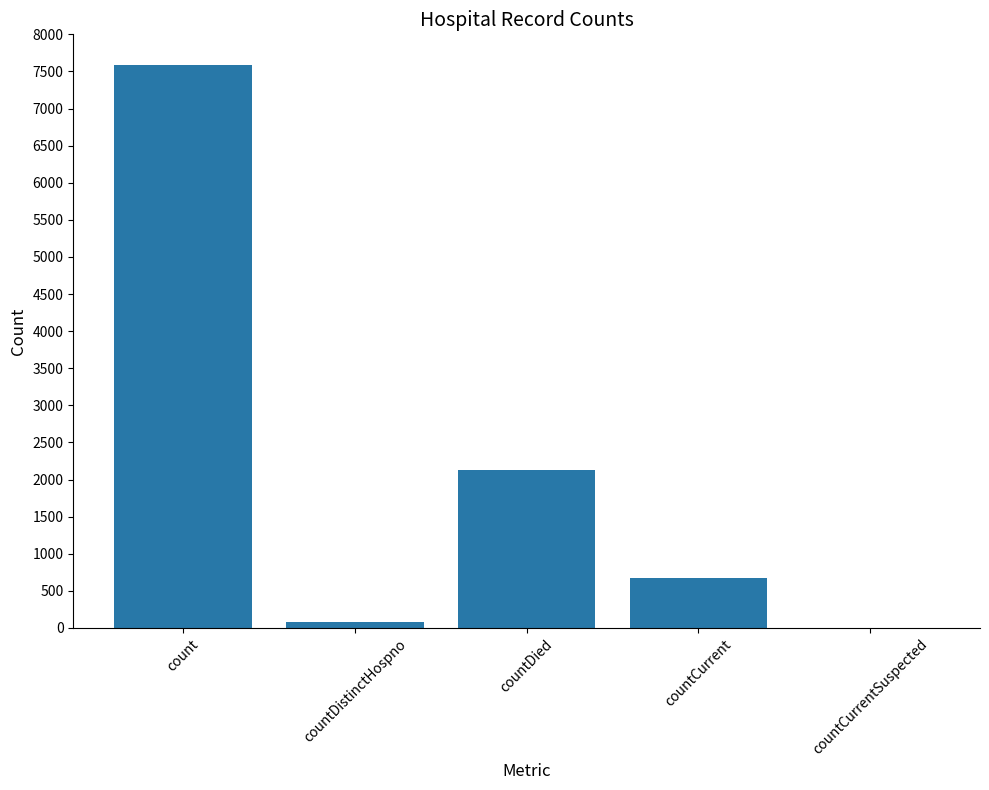

Reading left to right, what are all the values shown in this chart?

count=7591	countDistinctHospno=76	countDied=2134	countCurrent=667	countCurrentSuspected=0